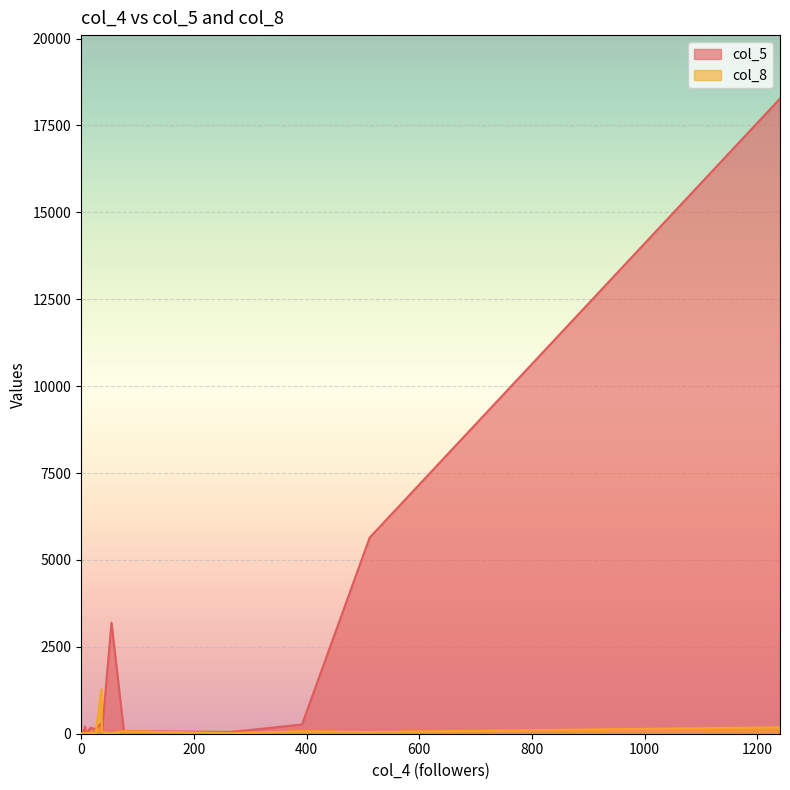

What is the value of the col_5 point at the 35th from the left?

206